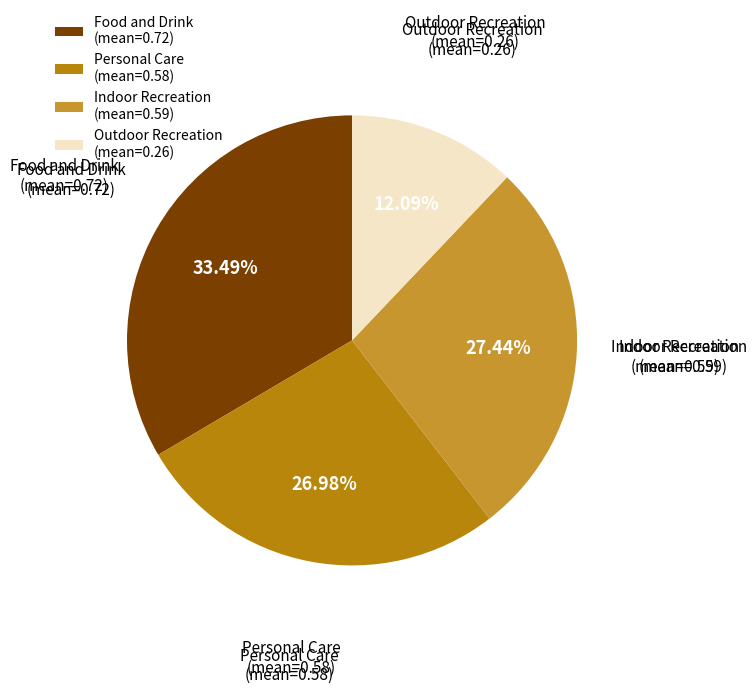

How many slices are in this pie chart?

4